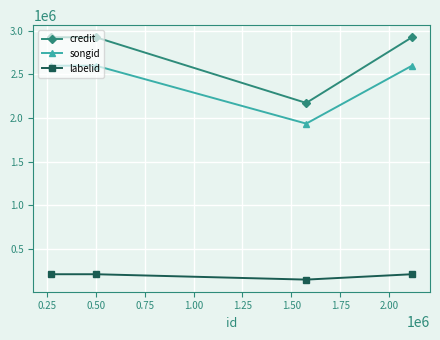

How many interior local valleys does the credit series have?

1